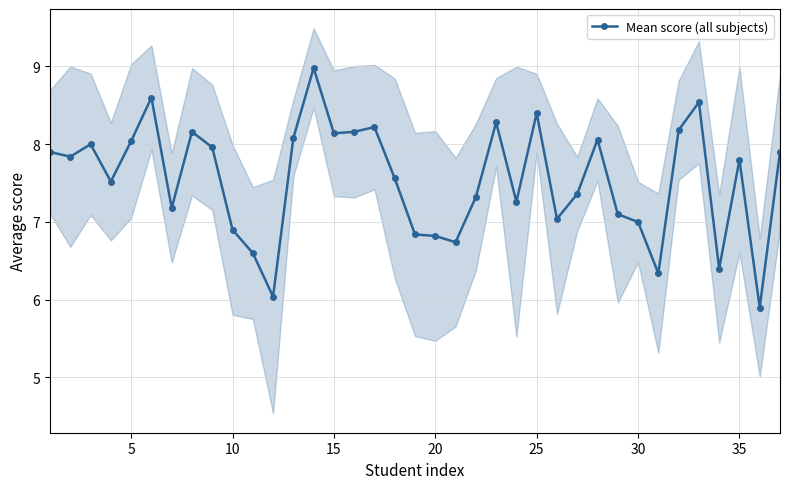

True or false: Mean score (all subjects) has more than 0 interior local peaks.

True